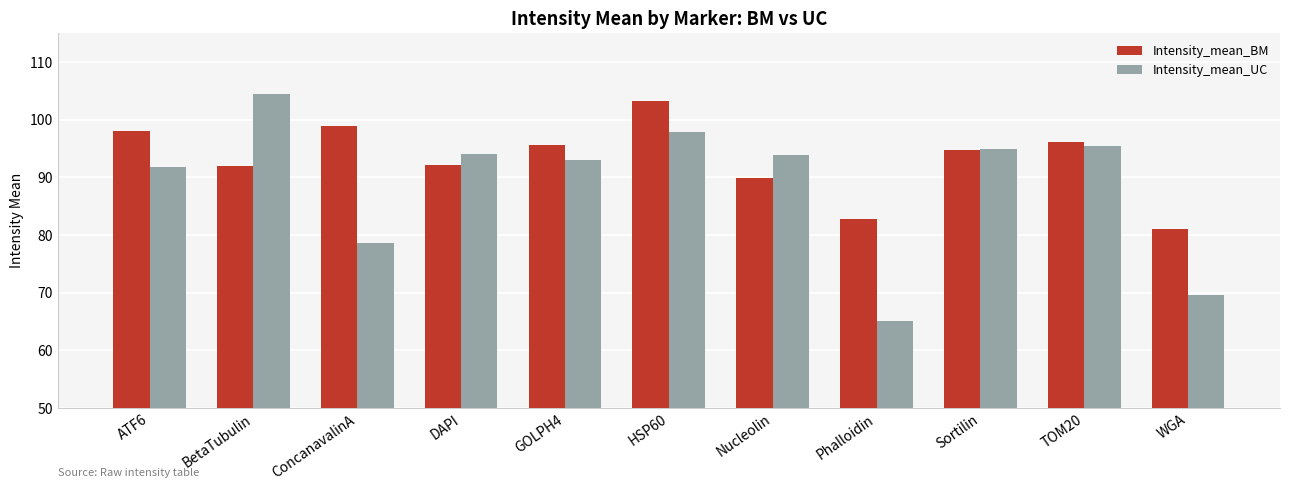

What is the sum of all Intensity_mean_UC values?

978.6